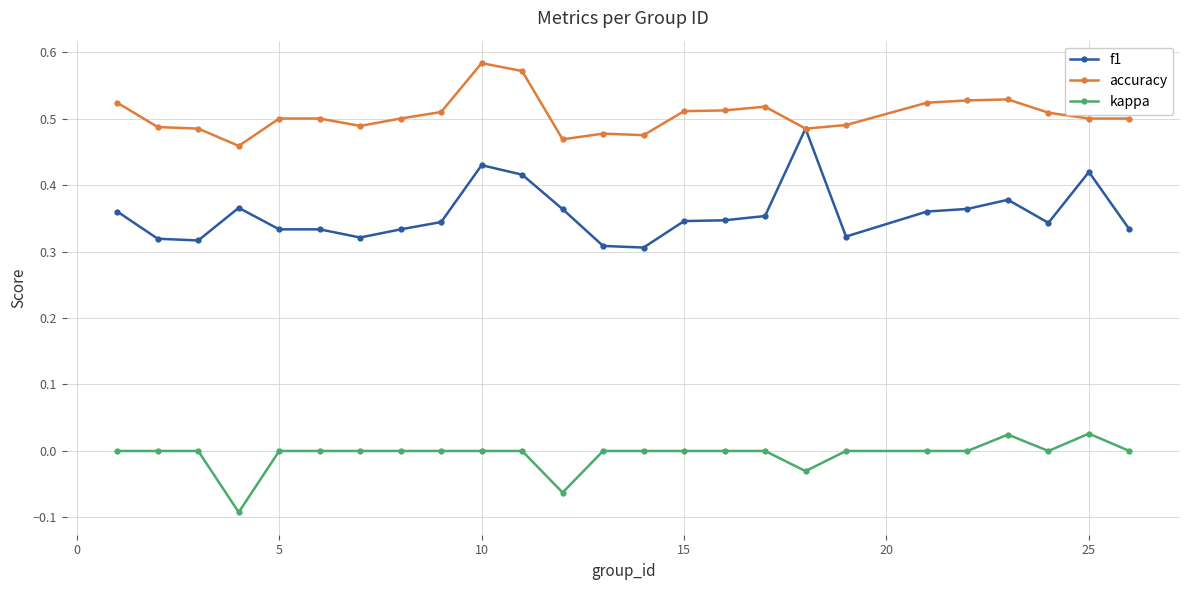

True or false: kappa and f1 cross at least once.

False